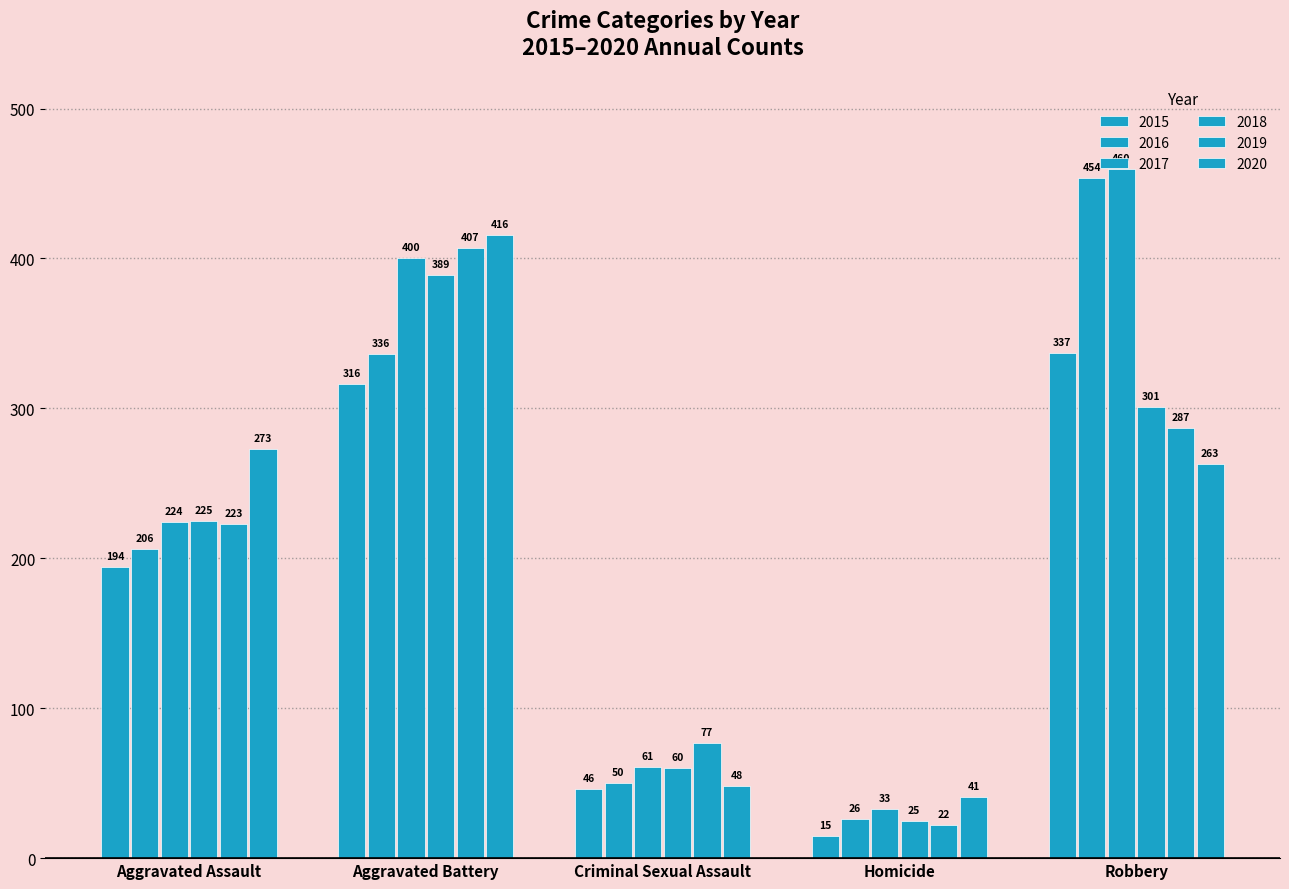

Where is 2020 nearest to the value 228?

Robbery